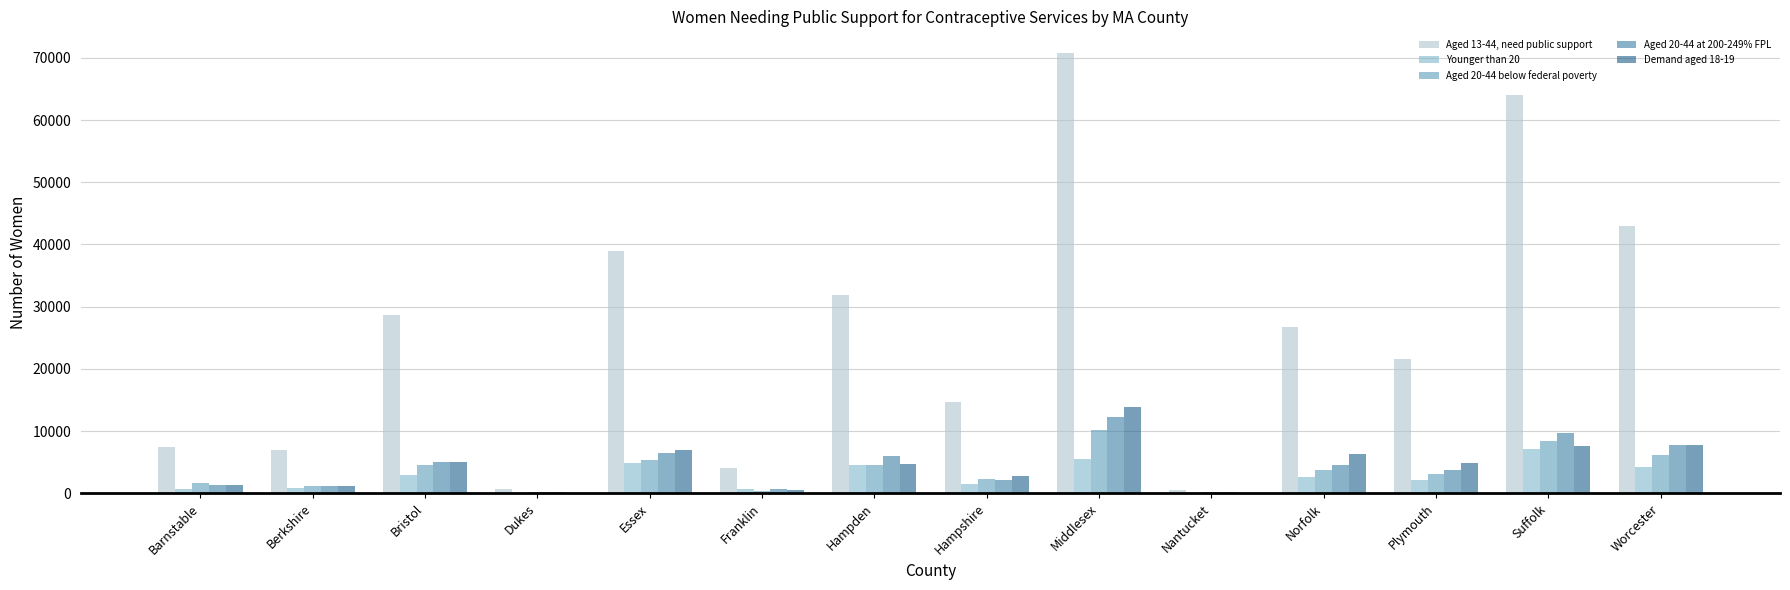

What are all the series names shown in the legend?

Aged 13-44, need public support, Younger than 20, Aged 20-44 below federal poverty, Aged 20-44 at 200-249% FPL, Demand aged 18-19